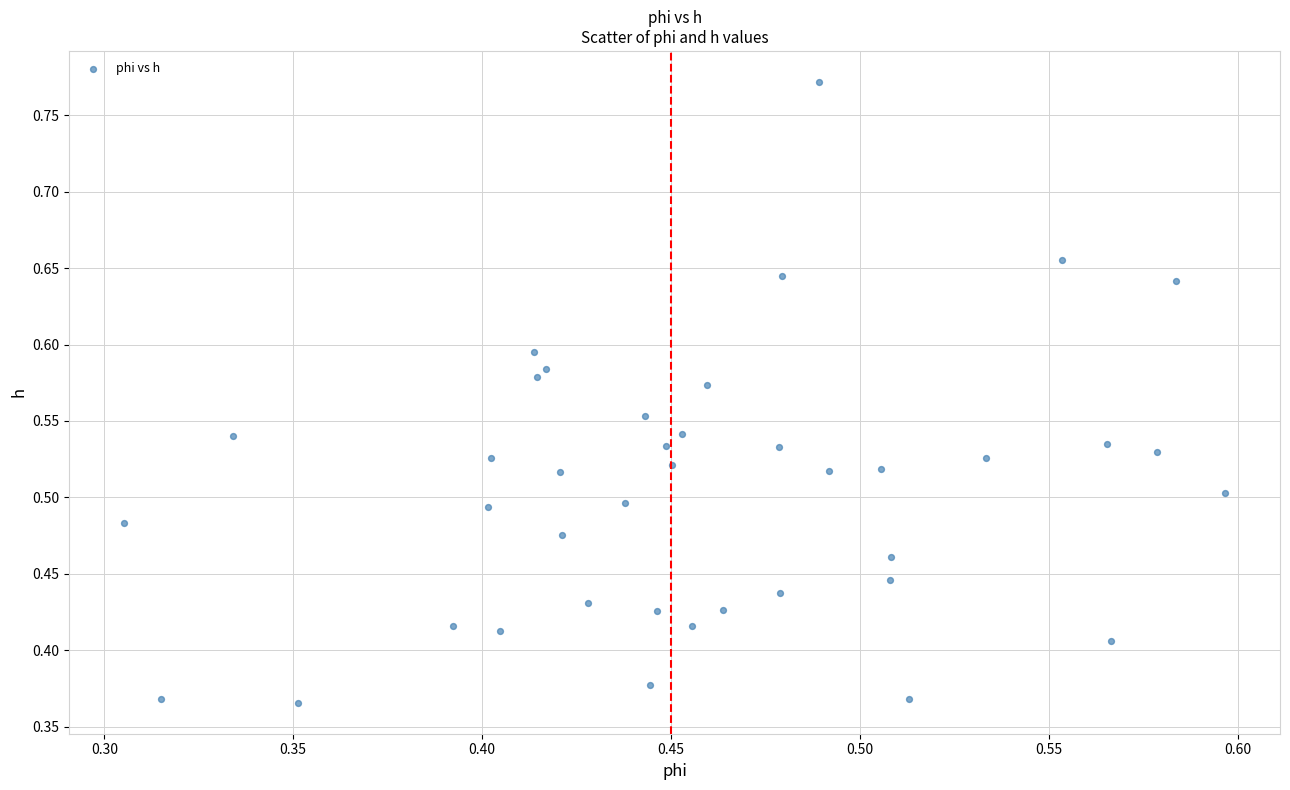

What is the range of X values (max minus min)?

0.3